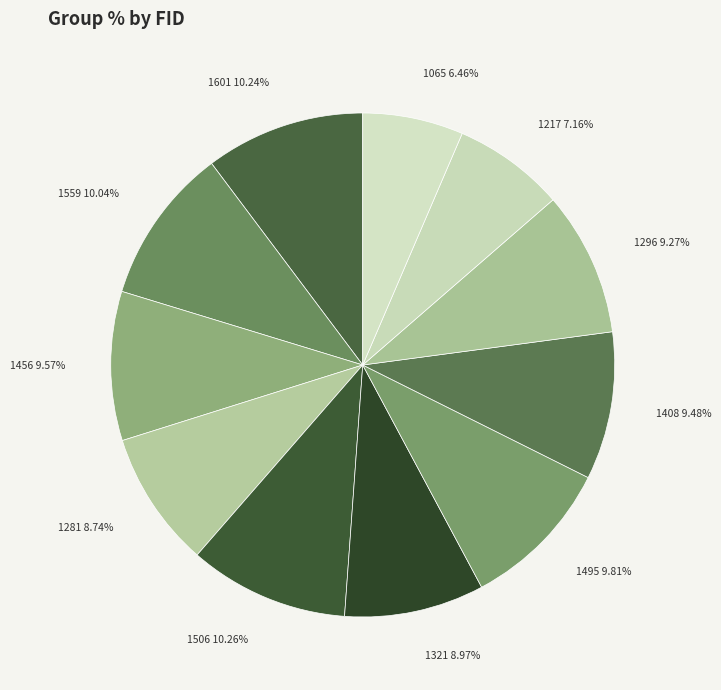

To the nearest percent, what is the difference between the largest and smallest slice percentages?

4%